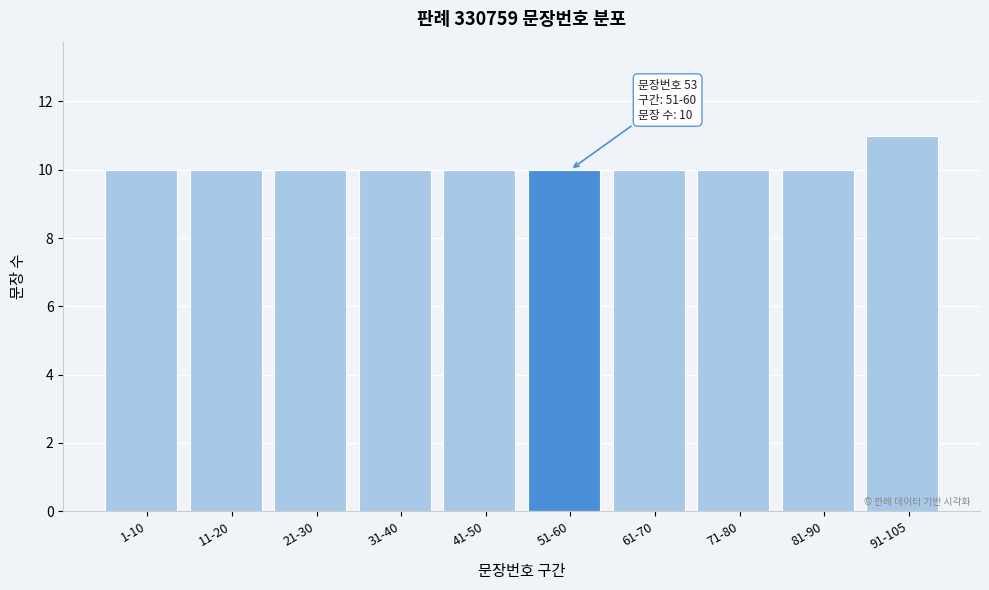

Reading left to right, list all the values displayed in this chart.

10	10	10	10	10	10	10	10	10	11